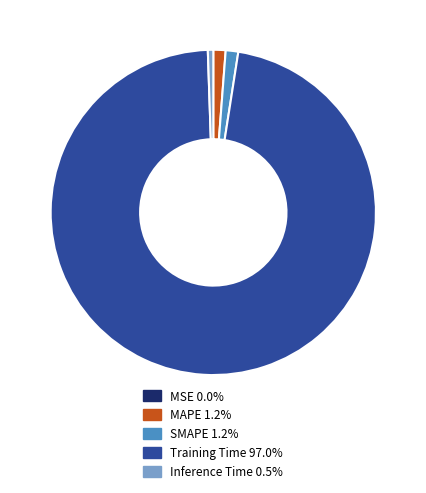

Is there any slice that represents more than half of the pie?

Yes